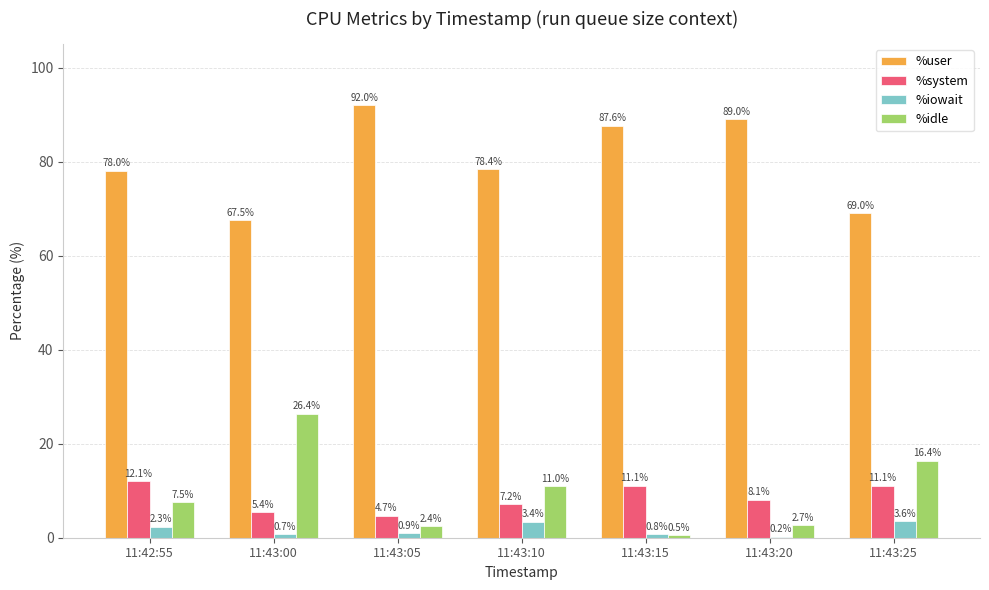

The %system series shows 11.1 at 11:43:25. True or false?

True